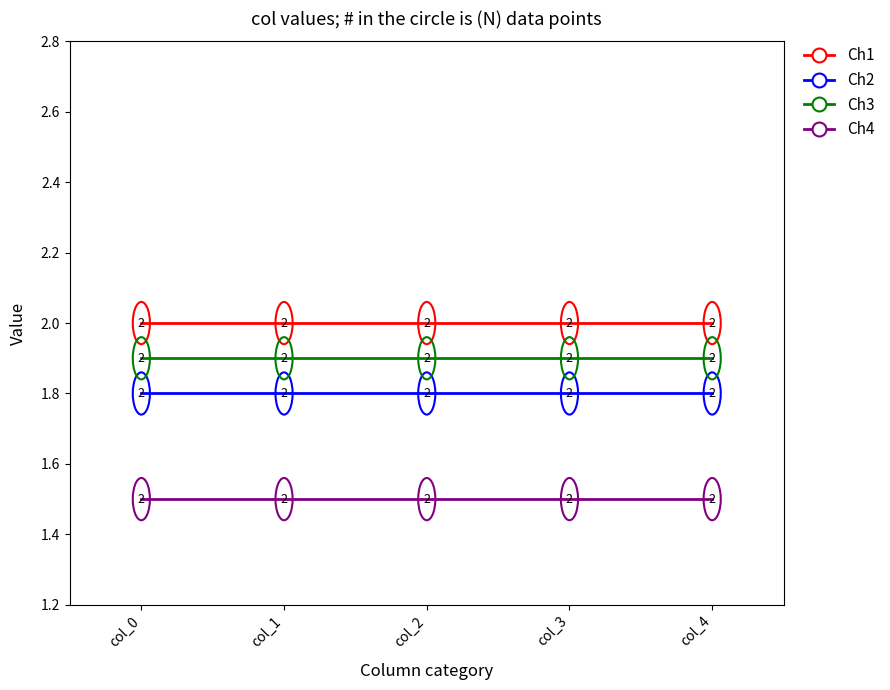

What is the approximate value of Ch3 at col_0?

1.9